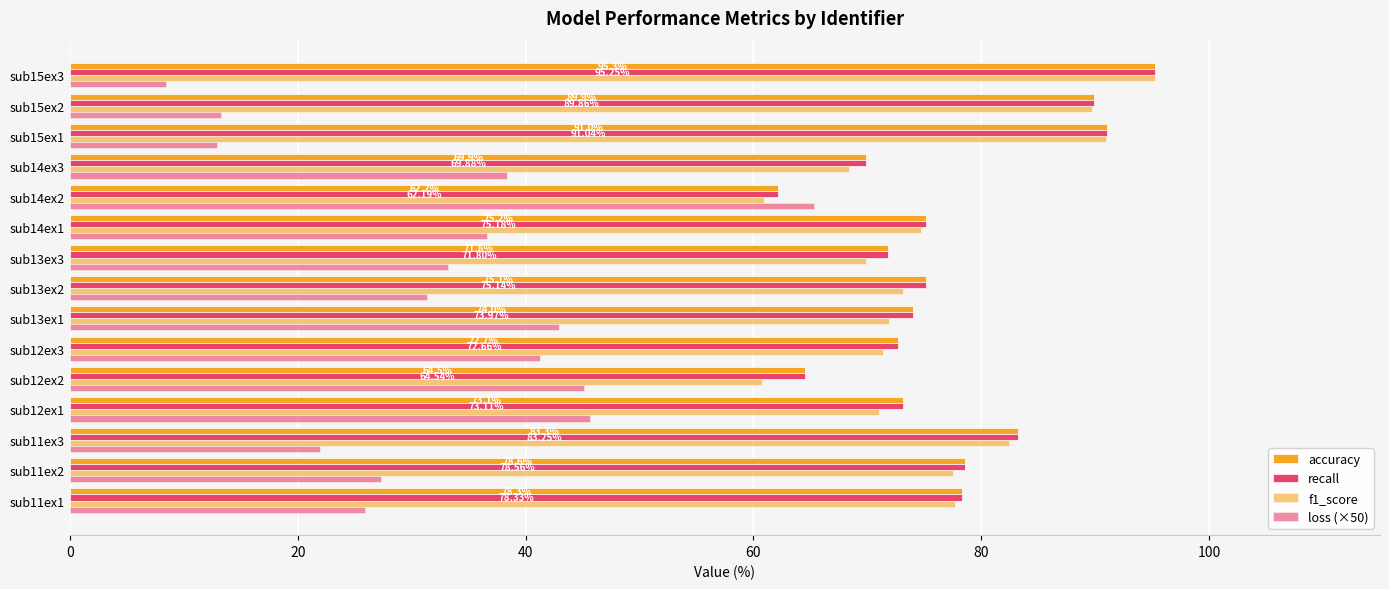

Count the number of categories in the chart.

15